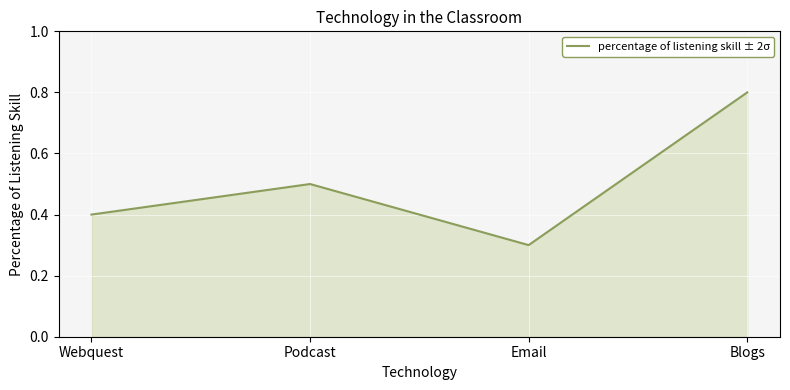

What position from the left is Email?

3